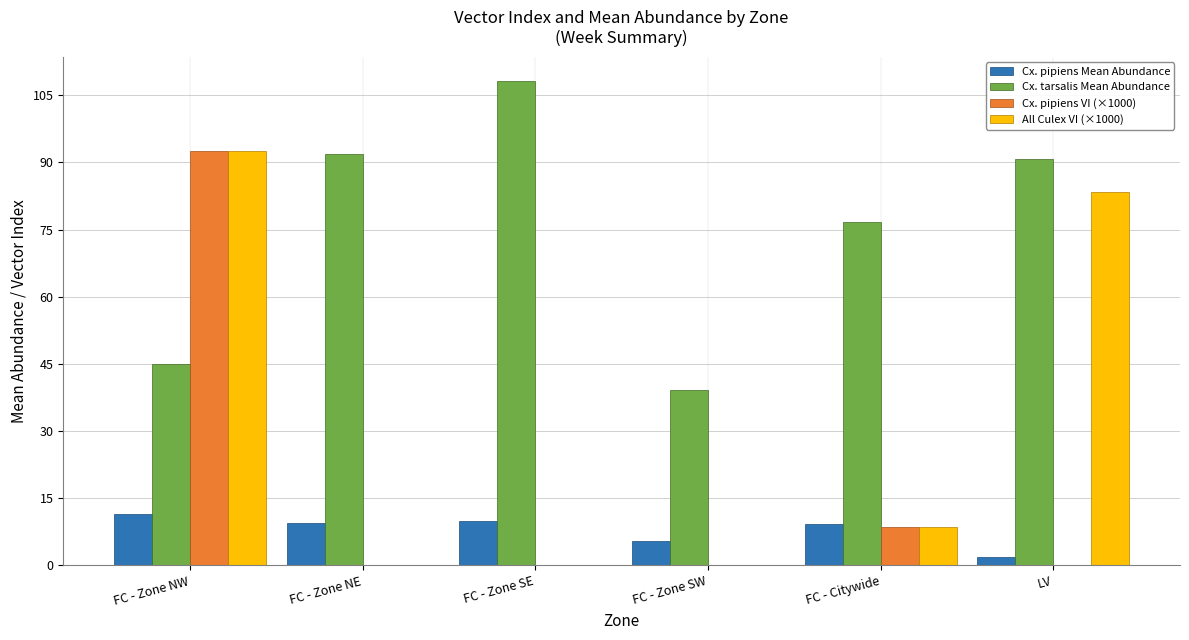

True or false: All Culex VI (×1000) has a value of 39.4 at FC - Zone NW.

False